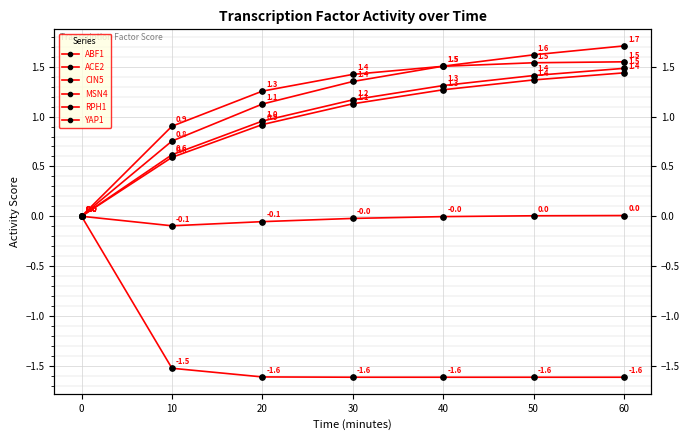

The value of YAP1 at 20 is 1.3. True or false?

True